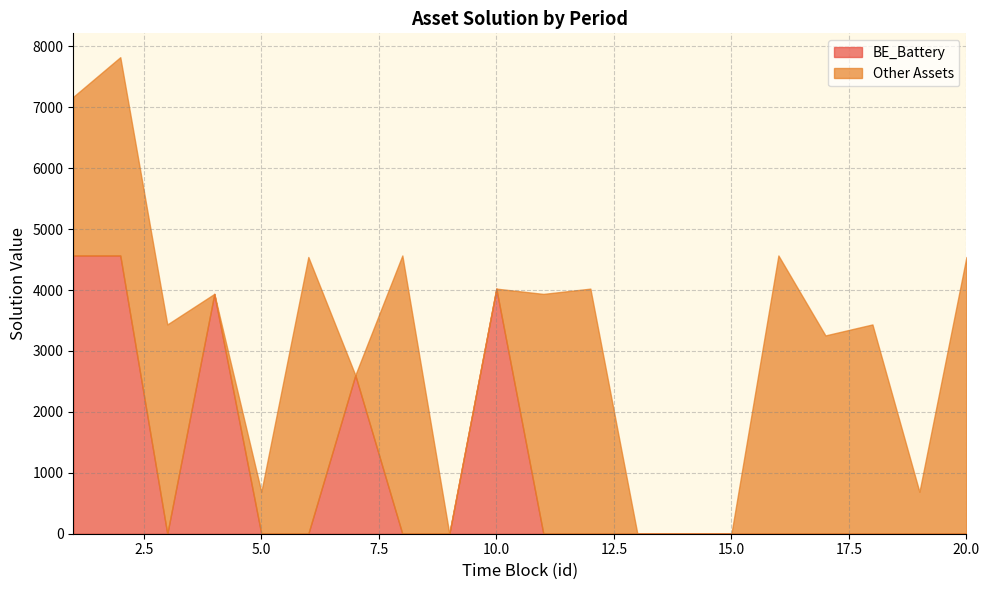

What is the highest value of the BE_Battery series?

4567.2